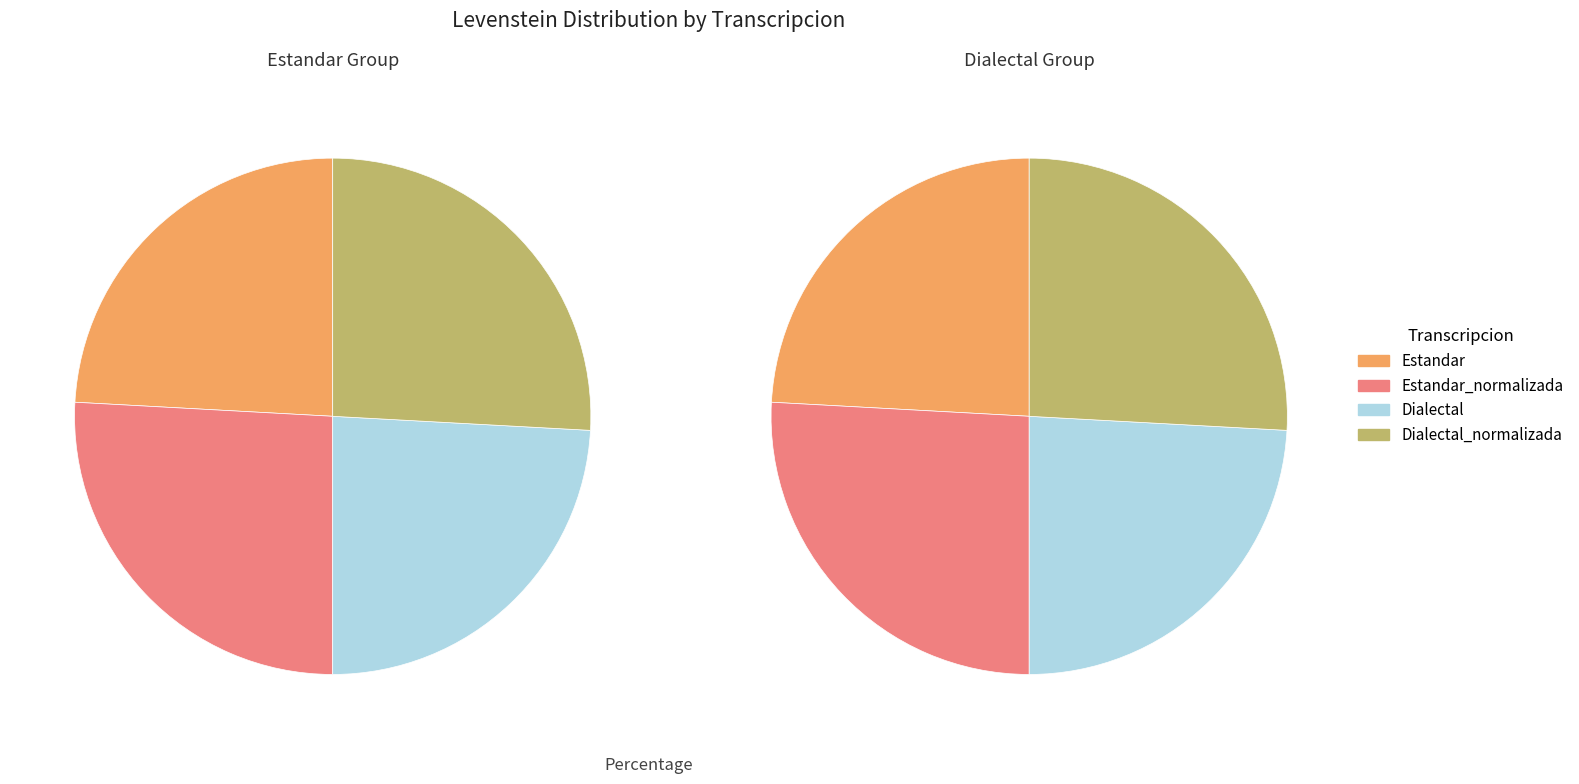

The Dialectal_normalizada slice represents 26% of the pie. True or false?

True